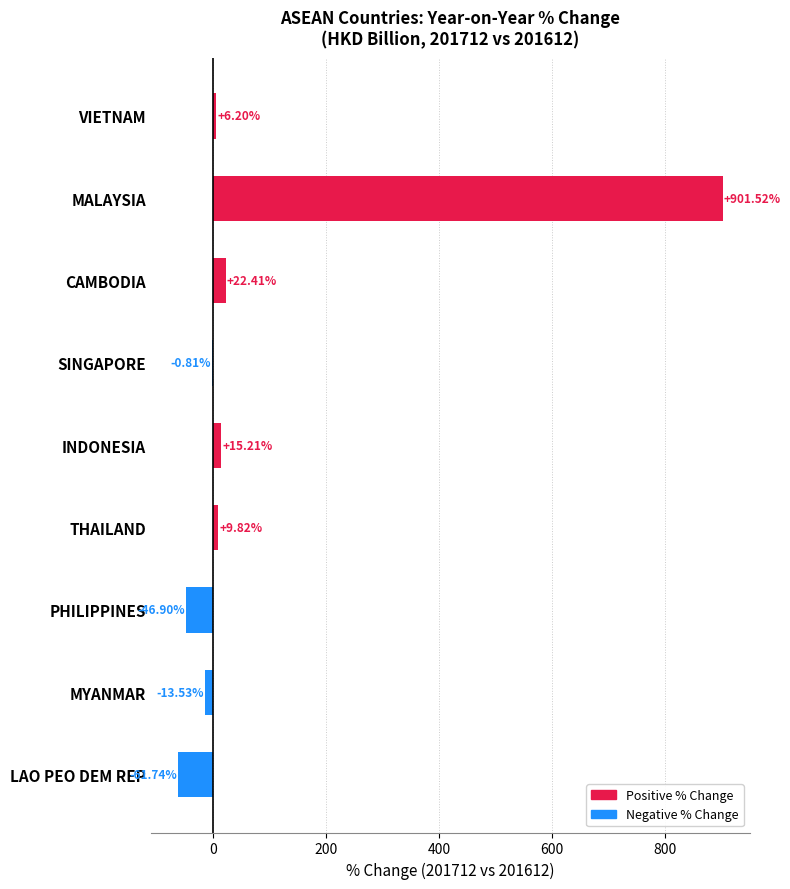

What is the ratio of the value at VIETNAM to the value at INDONESIA?

0.4